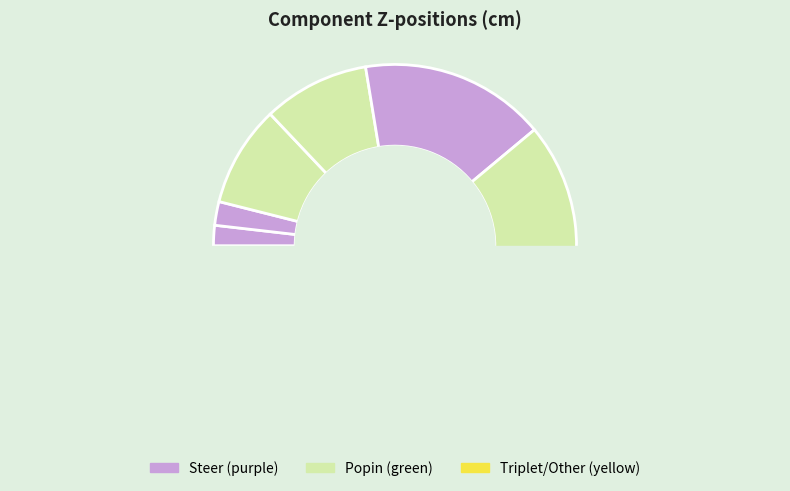

Do Popin2 and Steer4 together represent more than half of the pie?

No